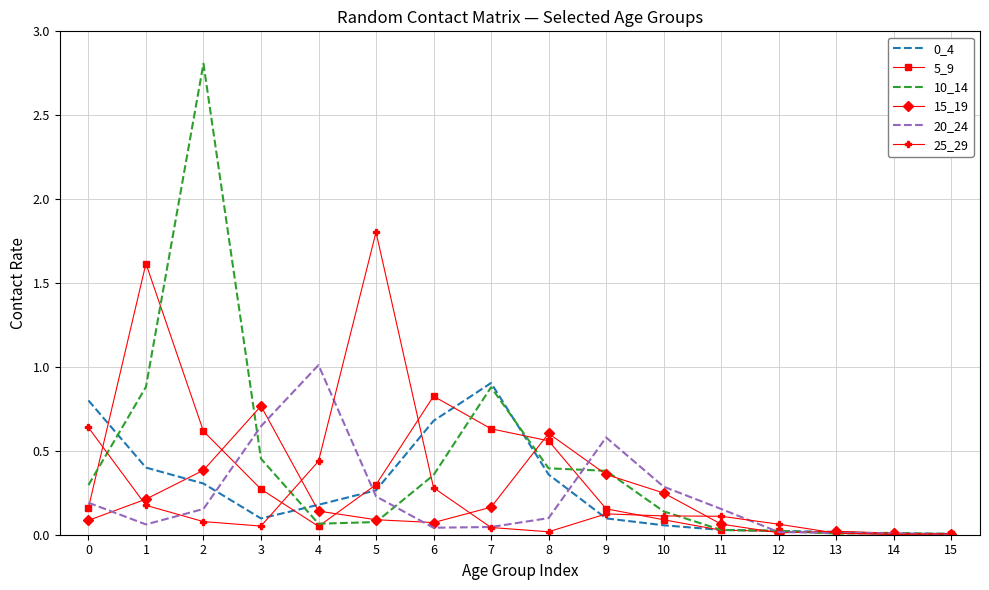

Which series has the largest range (max minus min)?

10_14